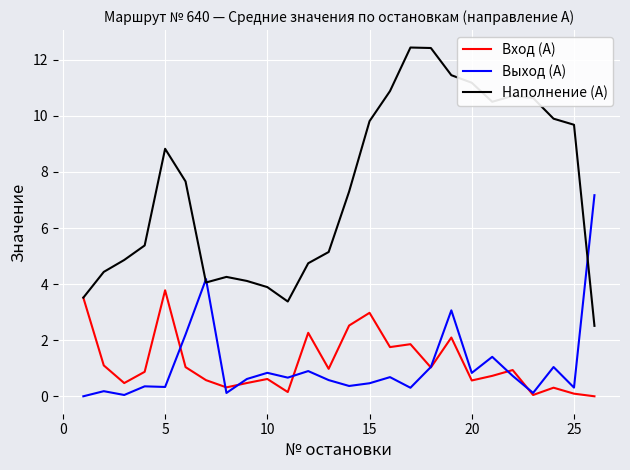

Which series has the widest spread of values?

Наполнение (А)